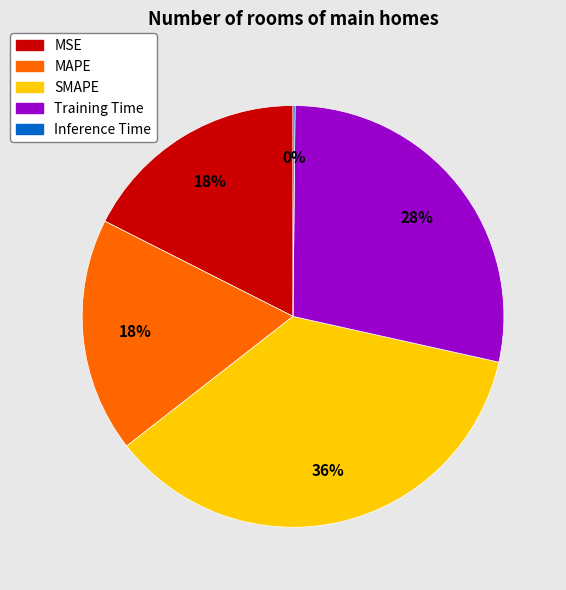

Is it true that MSE is 18% of the pie?

True